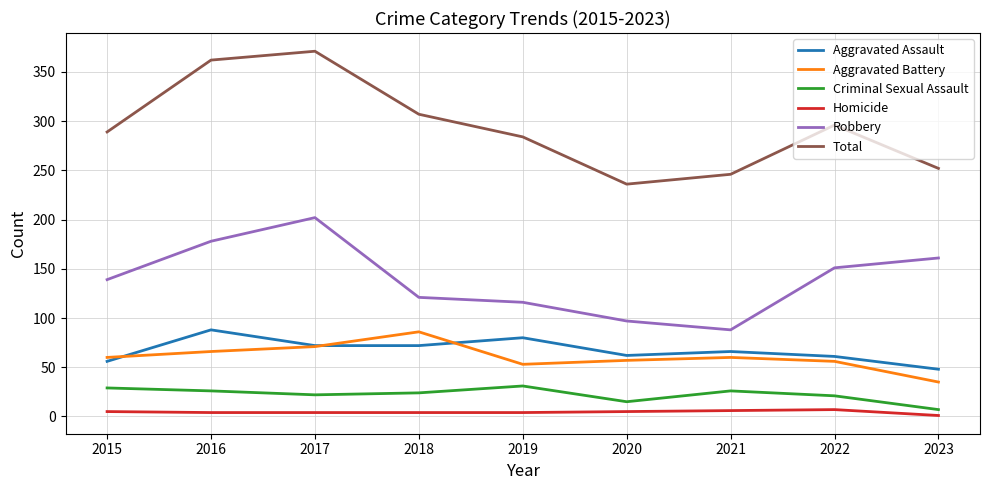

What is the smallest value displayed?

1